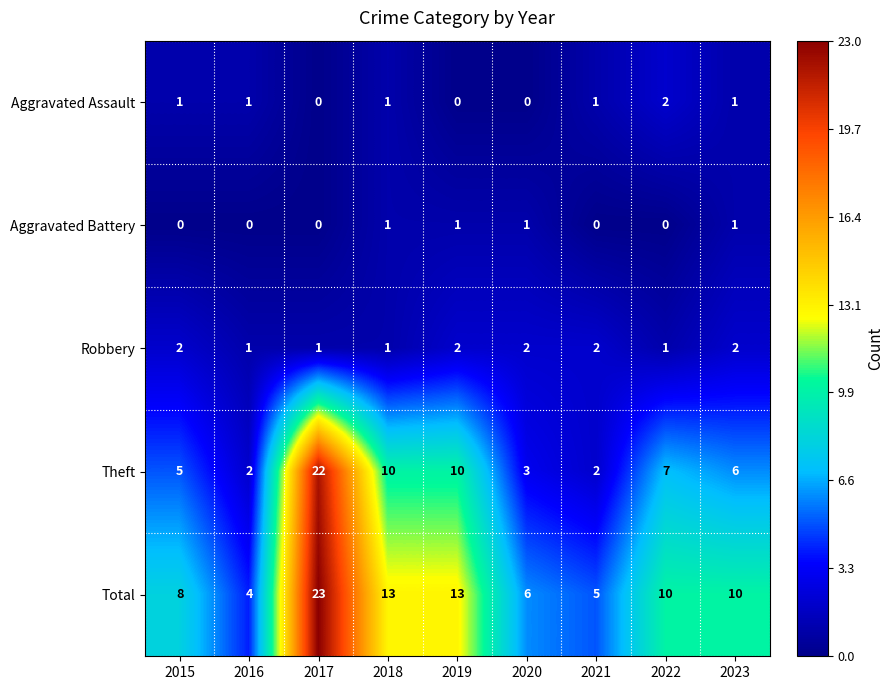

What is the difference between the second highest and second lowest values in the Theft series?

8